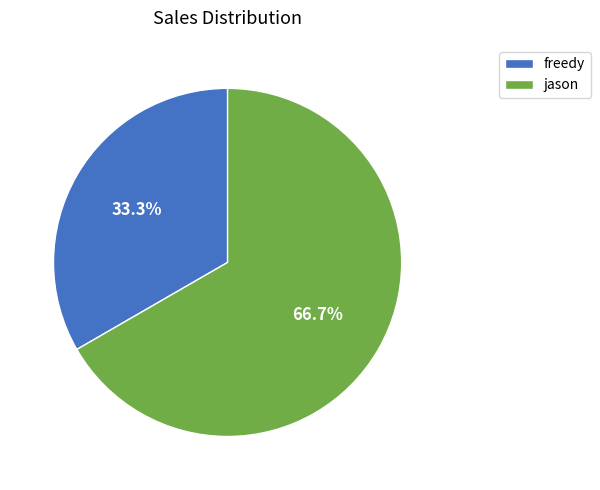

Is jason the majority of the pie?

Yes